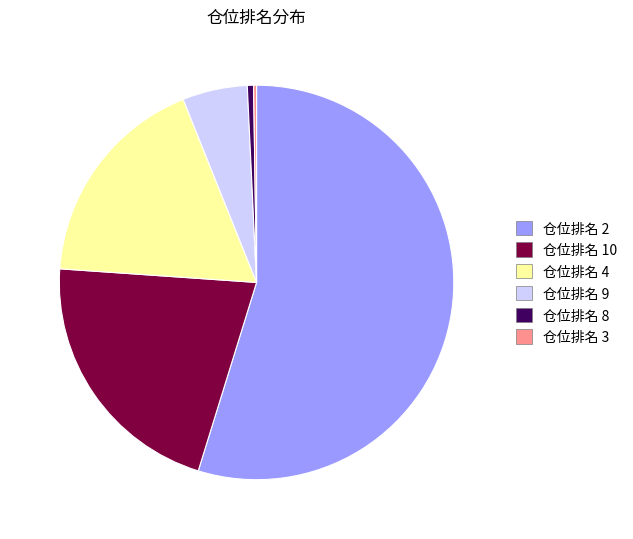

Is there any slice that represents more than half of the pie?

Yes